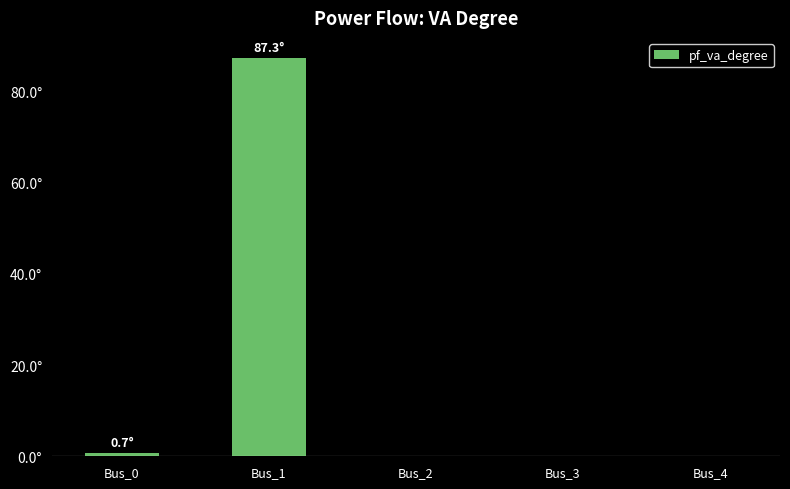

The chart shows a value of -39.3 at Bus_3. True or false?

False